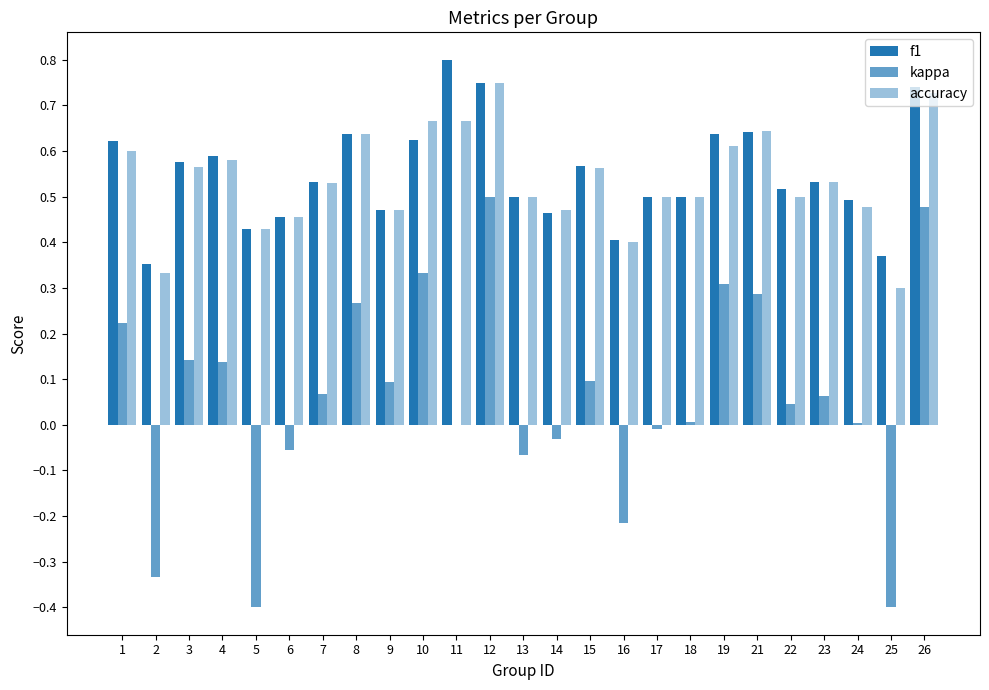

At which category does the chart reach its peak across all series?

11